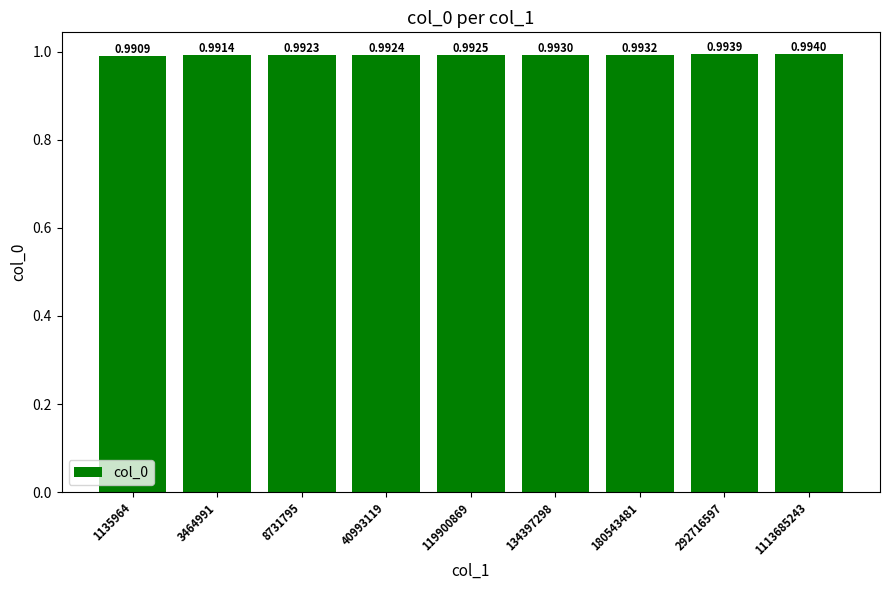

Which label corresponds to the largest value in the chart?

1113685243